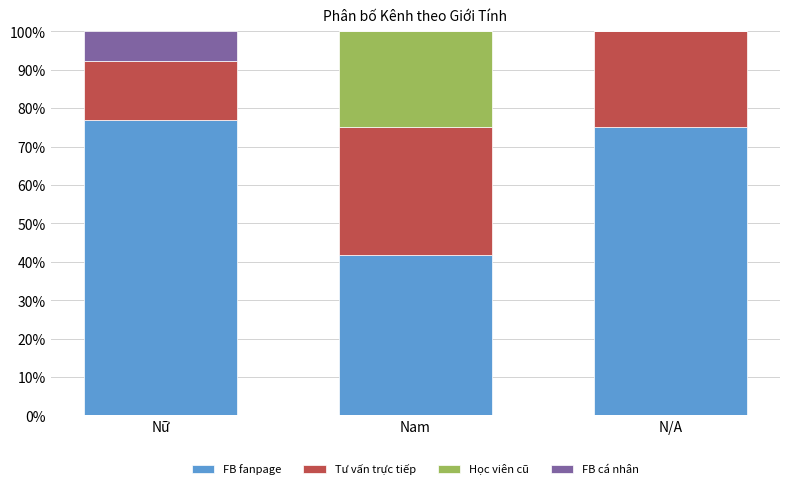

The value of FB fanpage at N/A is 75.0. True or false?

True